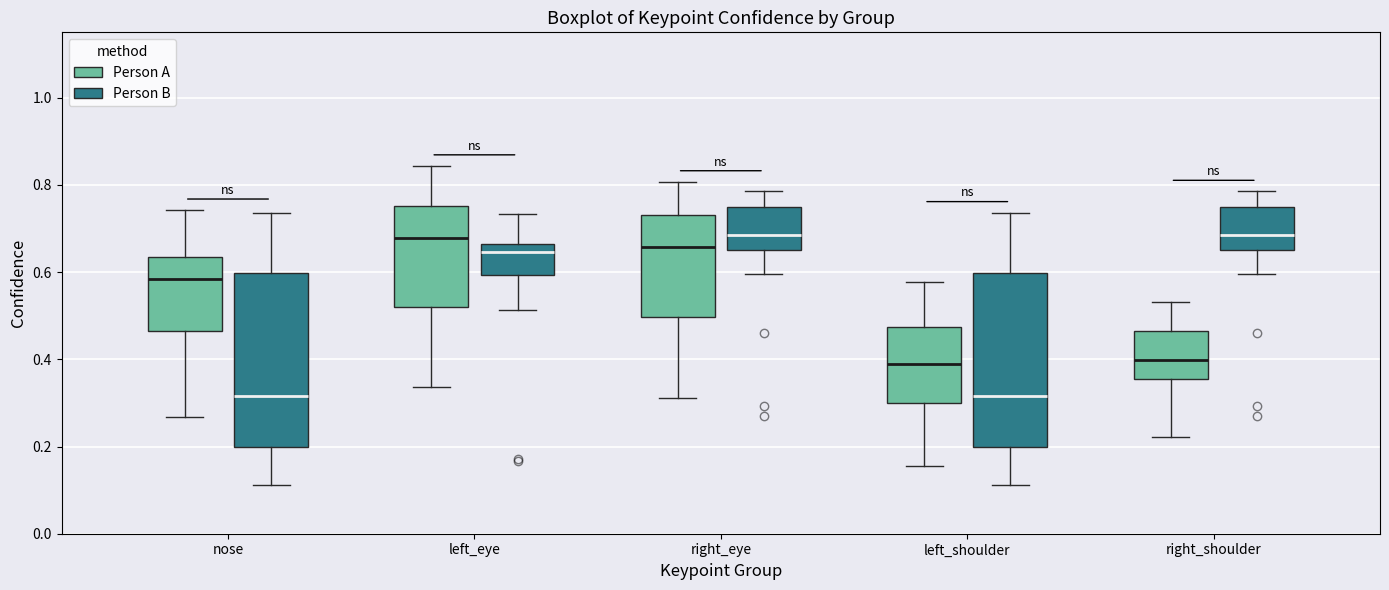

Where does the lower whisker of the box for left_shoulder (Person A) end on the y-axis? The values are not printed on the chart, so give them approximately, as read against the axis.

0.16